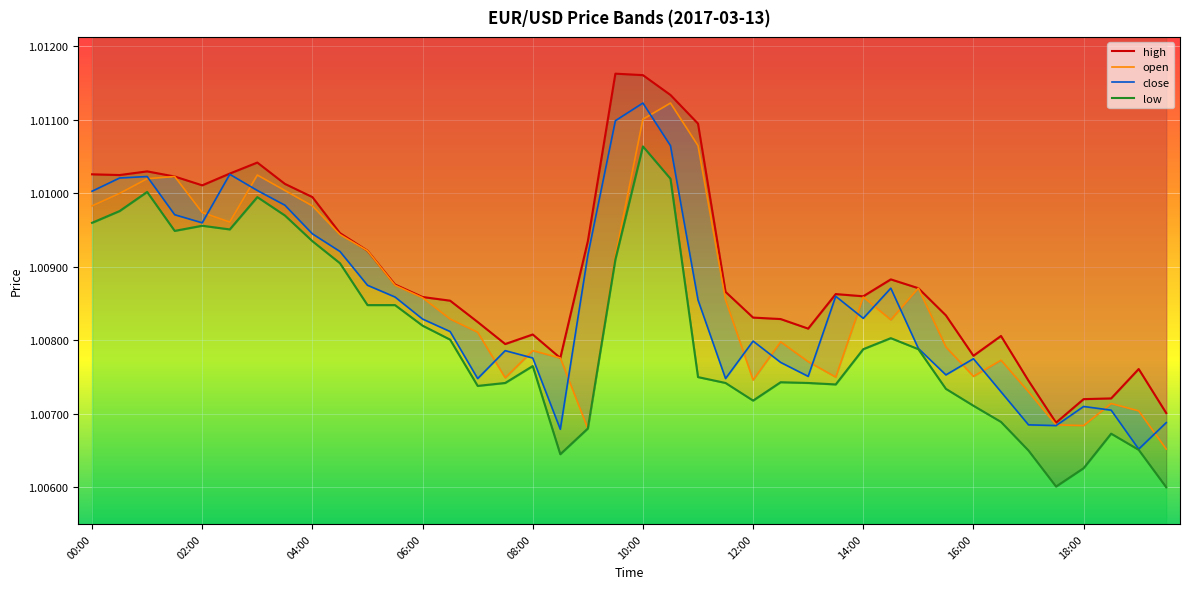

What are all the series names shown in the legend?

high, open, close, low